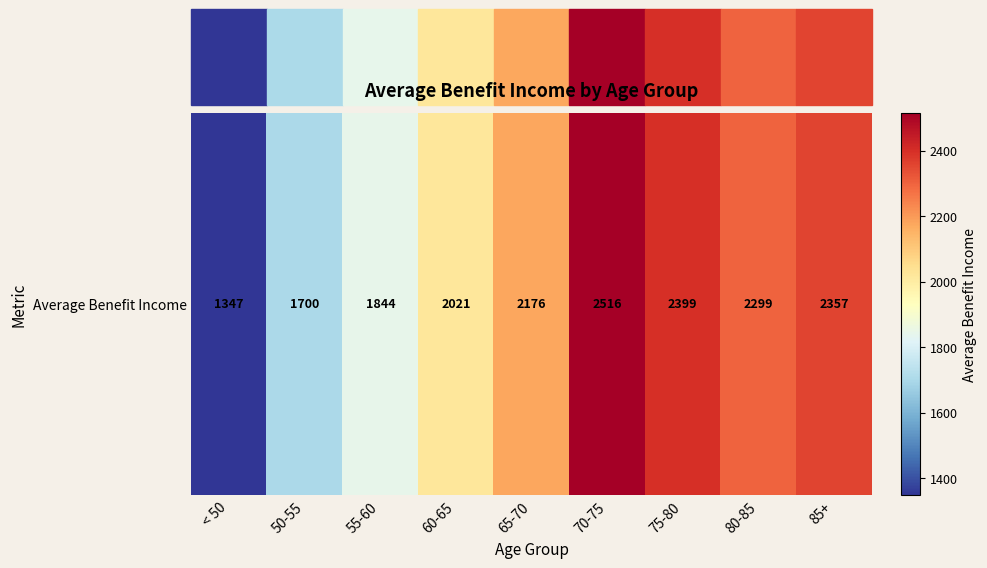

What is the difference between the maximum and minimum values?

1169.5